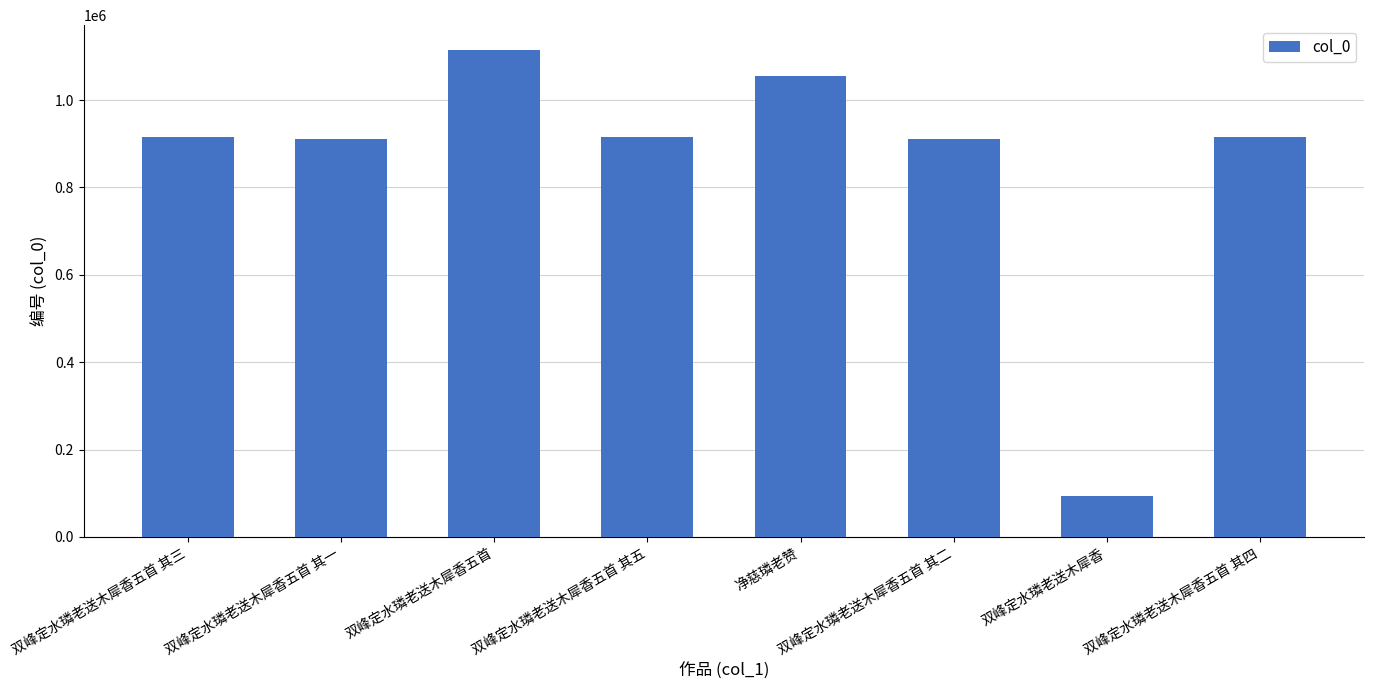

What value does the data have at 双峰定水璘老送木犀香?

93678